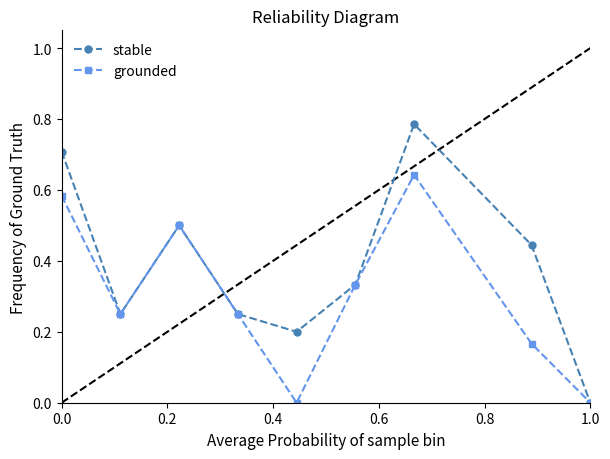

How many positive values does the stable series have?

8